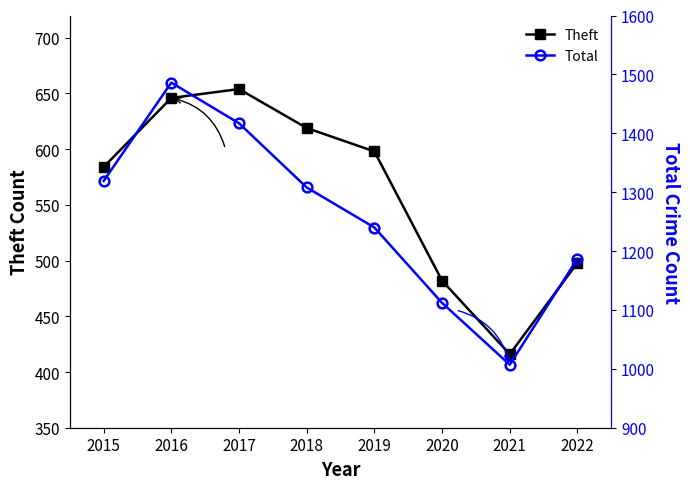

True or false: Theft and Total cross at least once.

False